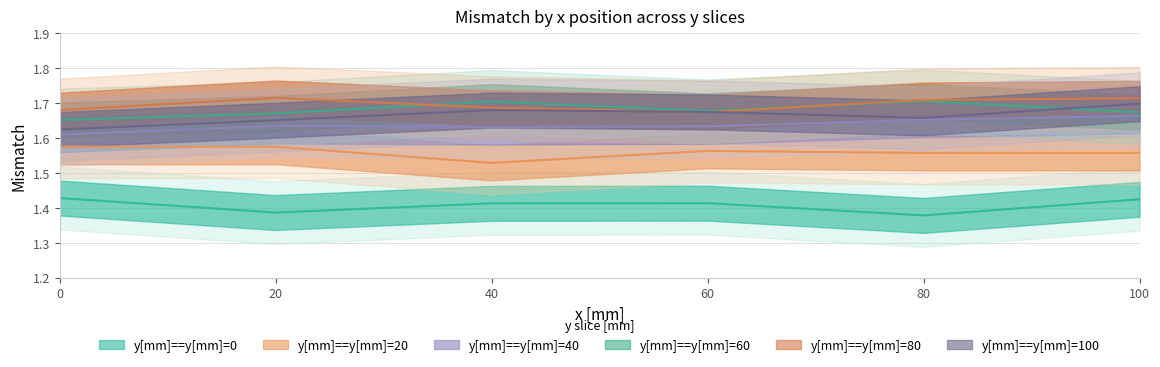

At 0, list the series in order from largest to smallest.

Mismatch_y80, Mismatch_y60, Mismatch_y100, Mismatch_y40, Mismatch_y20, Mismatch_y0